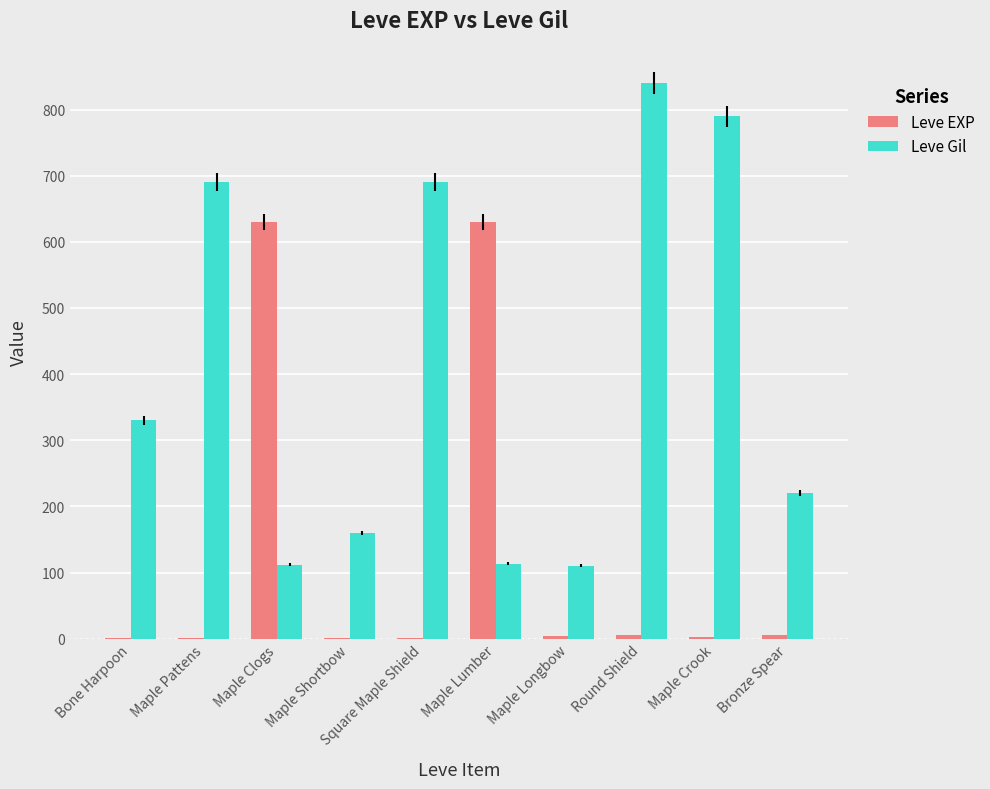

Is the value of Leve EXP at Bone Harpoon greater than the value of Leve Gil at Maple Shortbow?

No